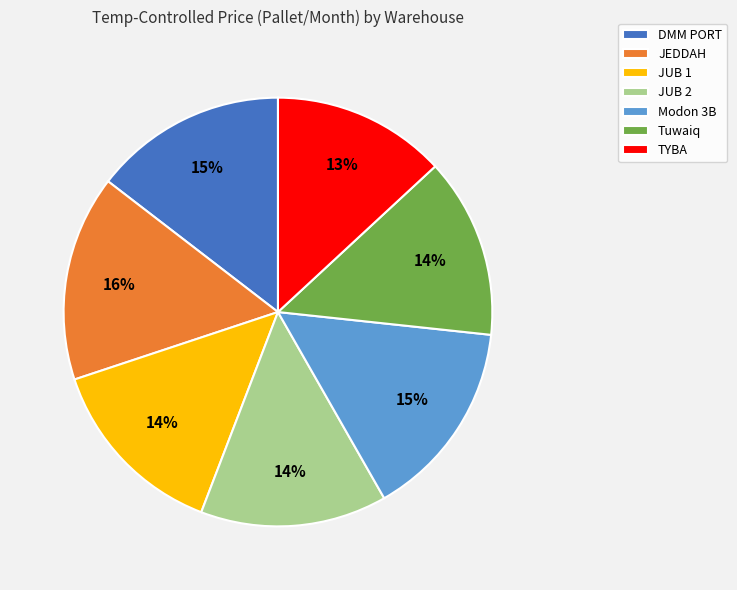

Approximately how many times larger is the value at JUB 2 compared to JUB 1?

1.0